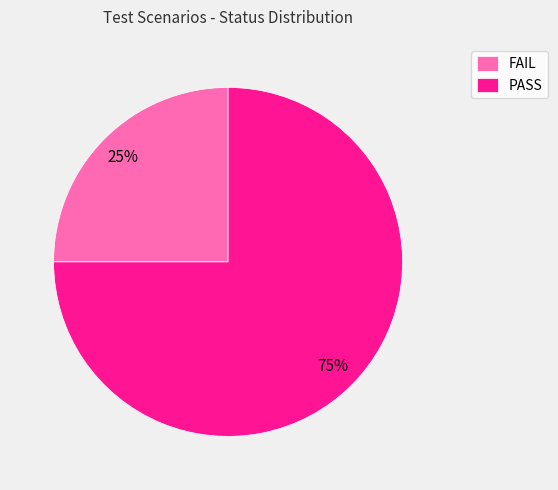

Is it true that FAIL is 25% of the pie?

True